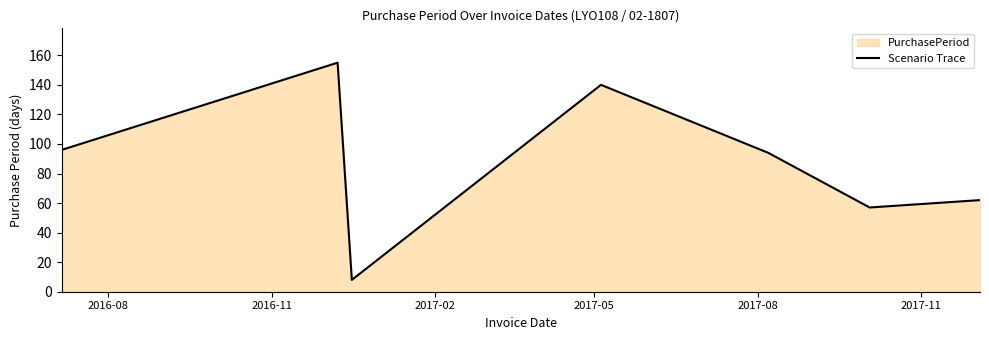

What is the value of the 6th point from the left?

57